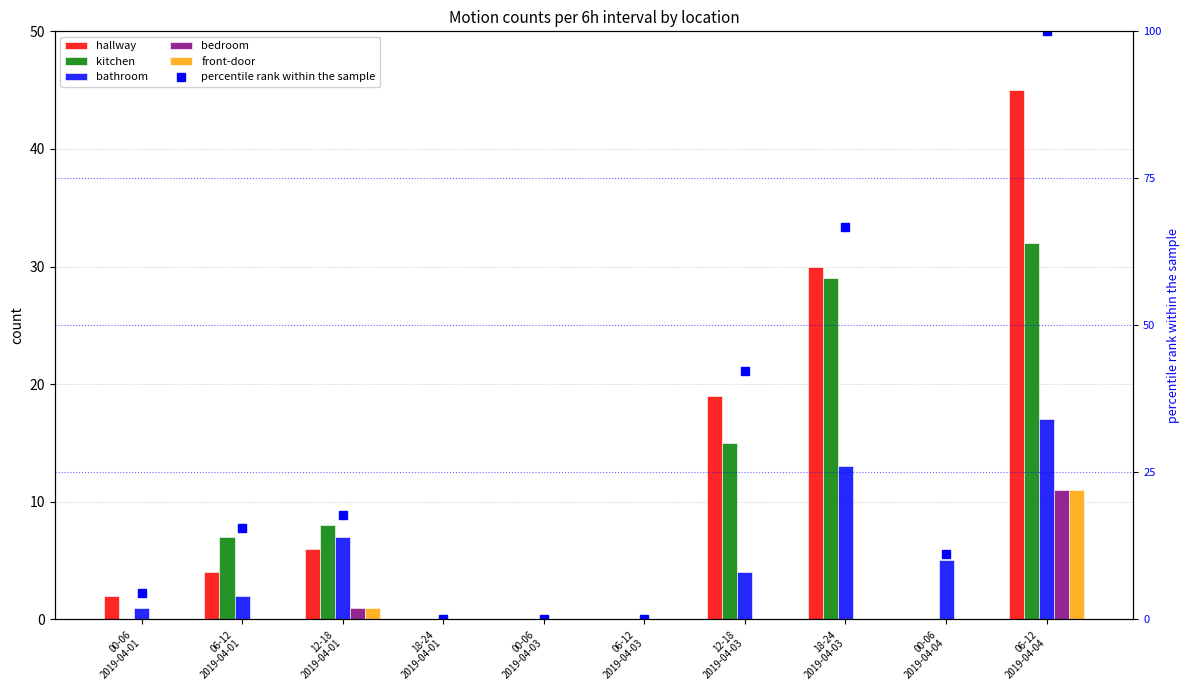

At 00-06
2019-04-04, list the series in order from largest to smallest.

percentile rank within the sample, bathroom, hallway, kitchen, bedroom, front-door